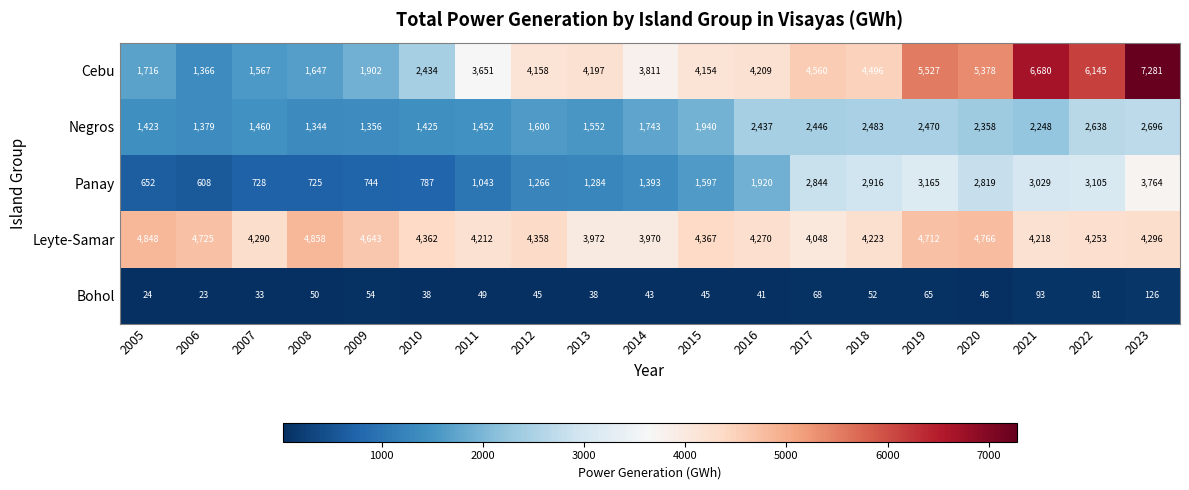

The value of Cebu at 2017 is 2439. True or false?

False